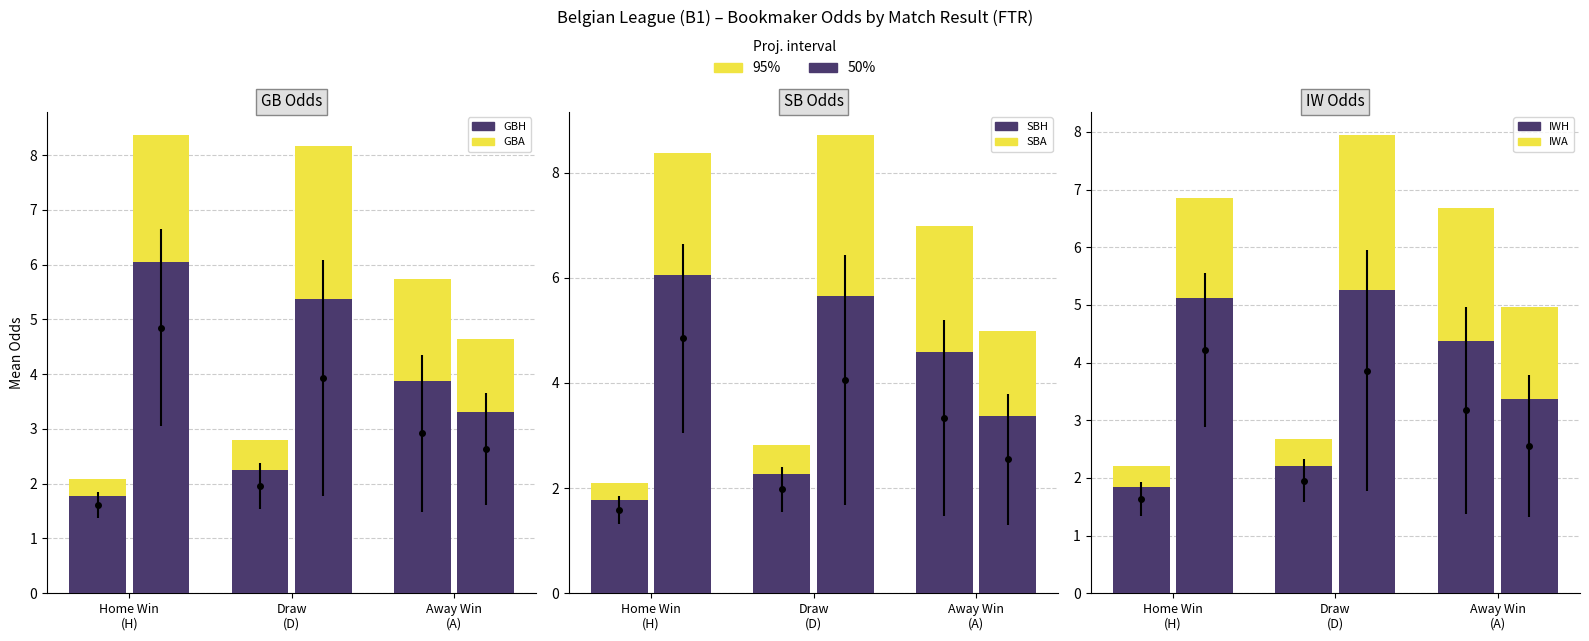

What is the total value across all series at 3?

15.8